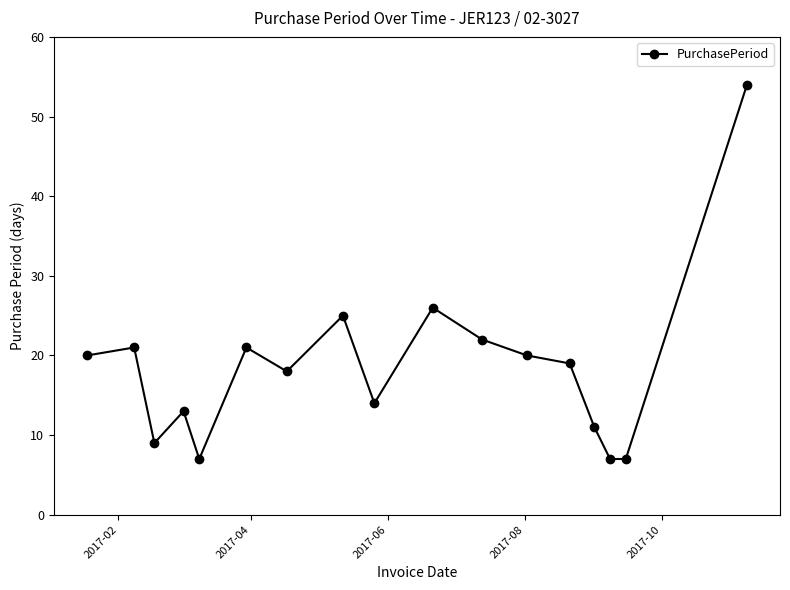

What is the maximum value shown in the chart?

54